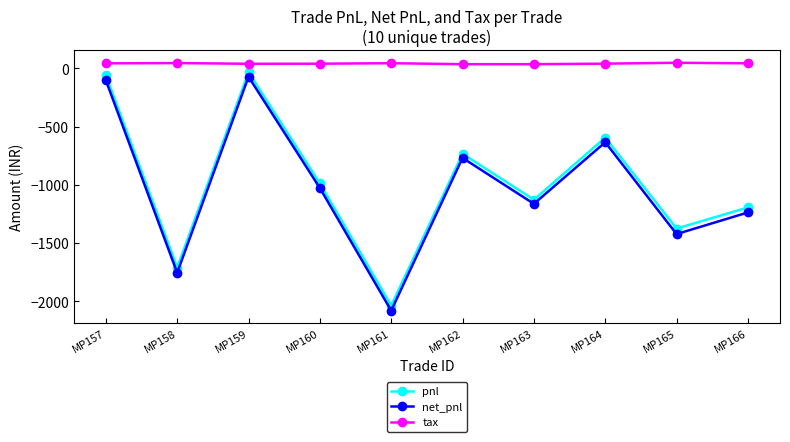

What is the sum of the net_pnl values at MP158 and MP161?

-3834.6